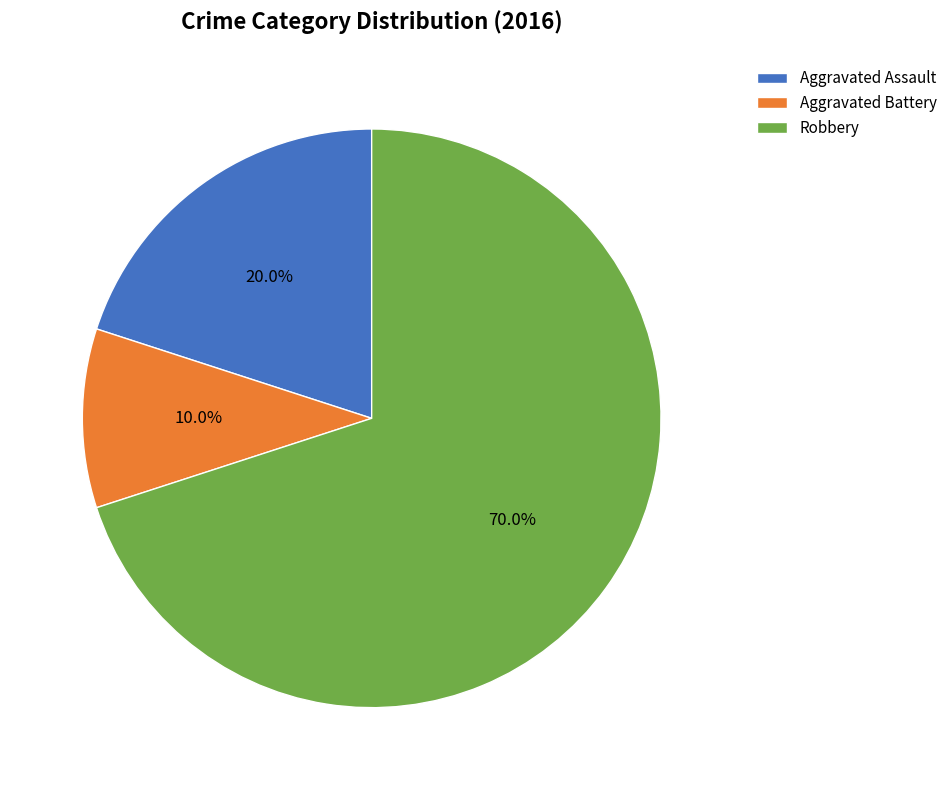

Does Robbery represent more than half of the total?

Yes